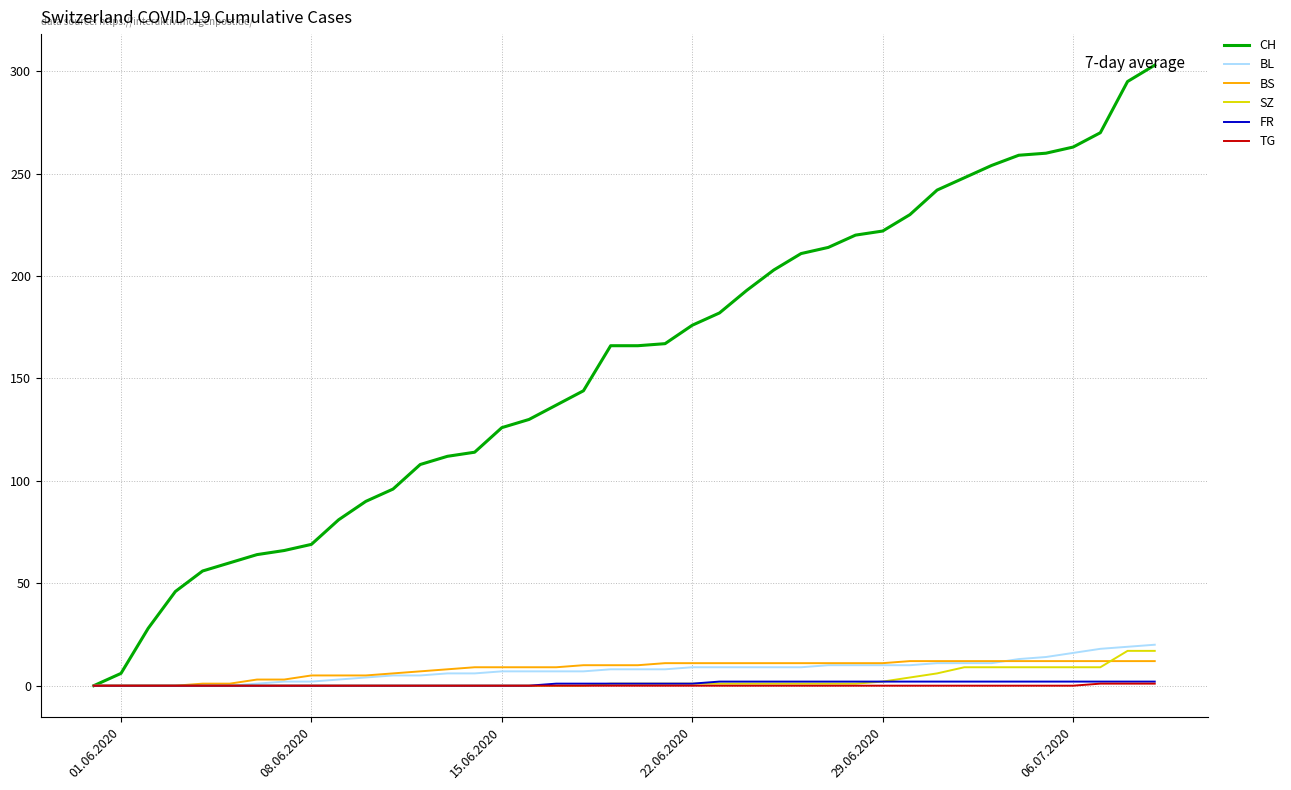

Which series has the largest total across all categories?

CH